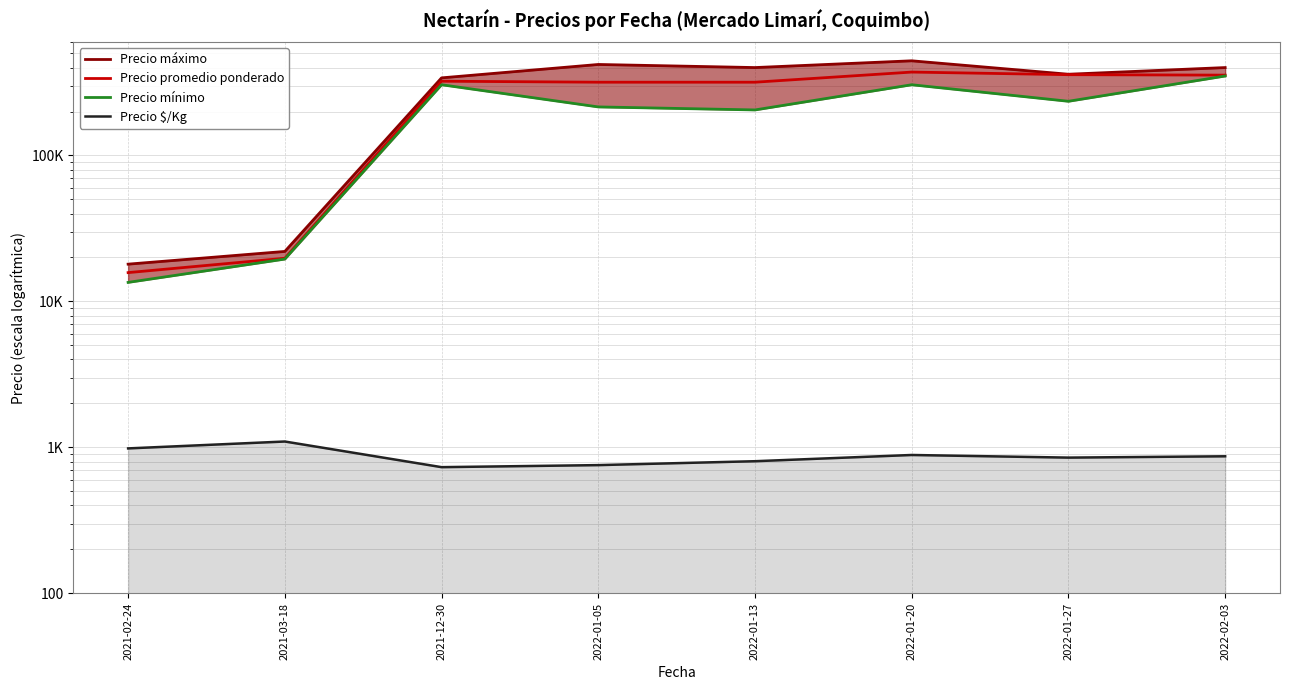

How many data points in Precio $/Kg are less than 869?

4